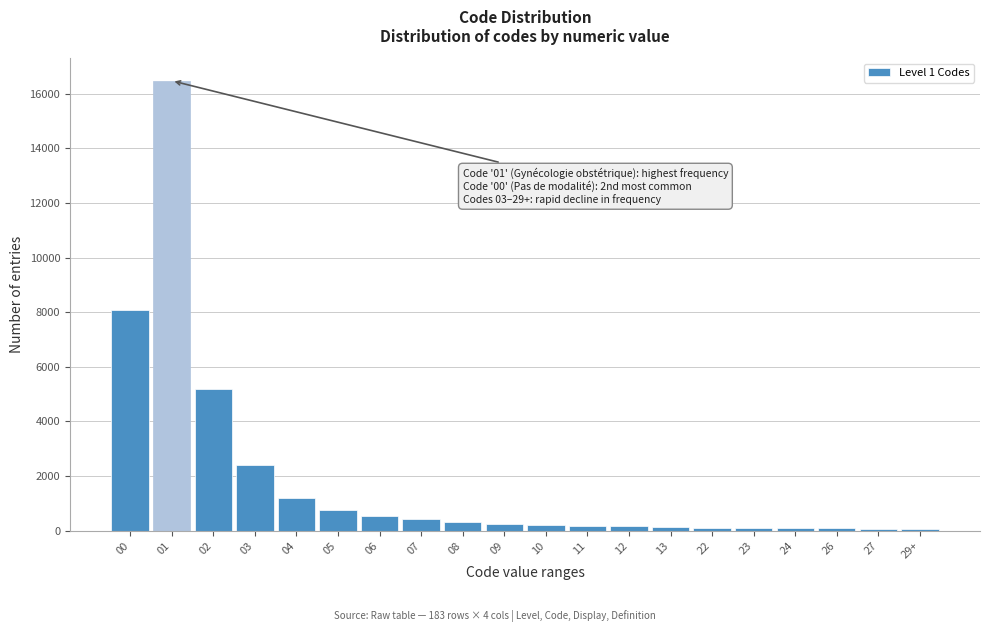

What is the difference between the maximum and minimum values?

16420